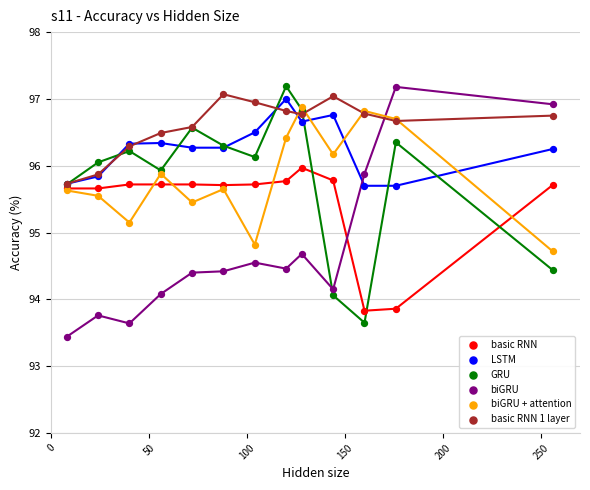

What are all the series names shown in the legend?

basic RNN, LSTM, GRU, biGRU, biGRU + attention, basic RNN 1 layer